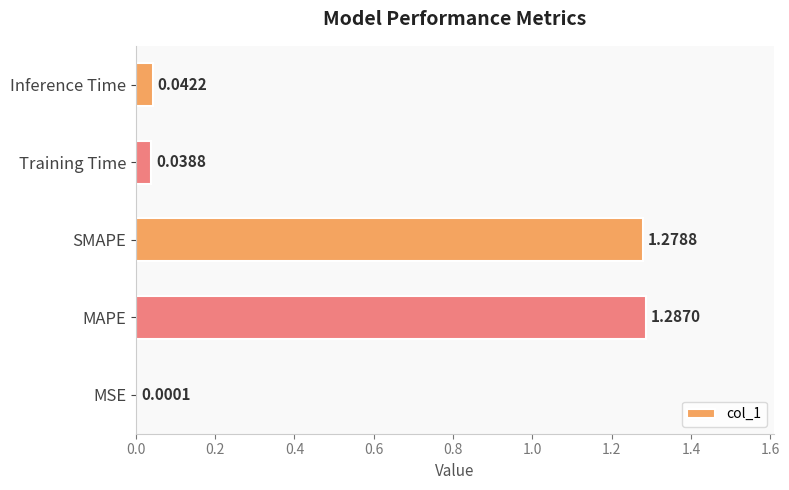

Which category has the highest value across all series?

MAPE